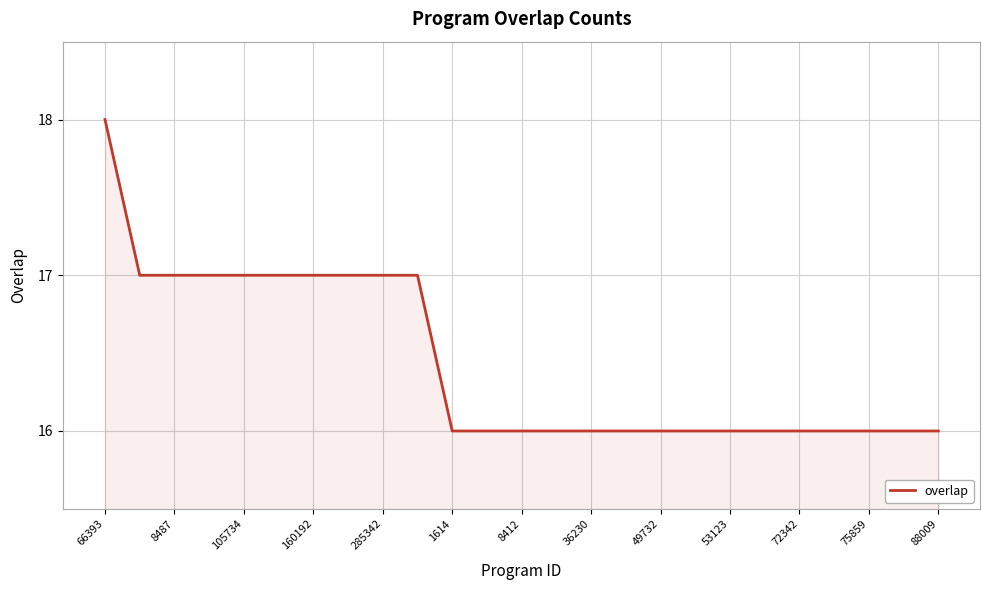

What is the greatest value displayed?

18